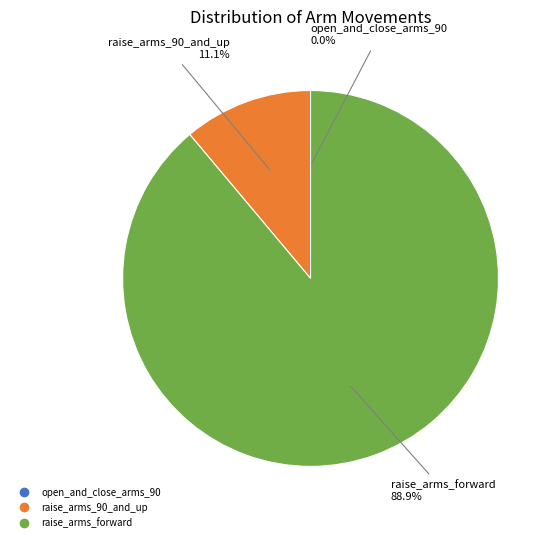

Which has a higher value, raise_arms_forward or raise_arms_90_and_up?

raise_arms_forward